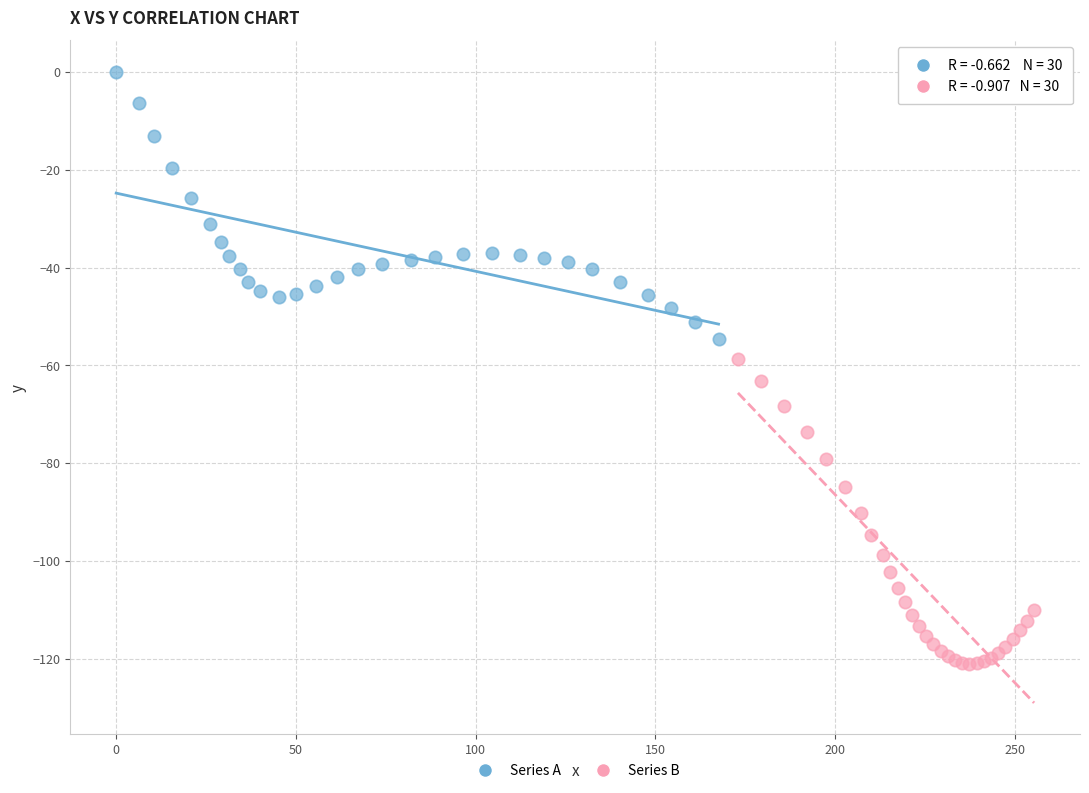

What are all the series names shown in the legend?

Series A, Series B